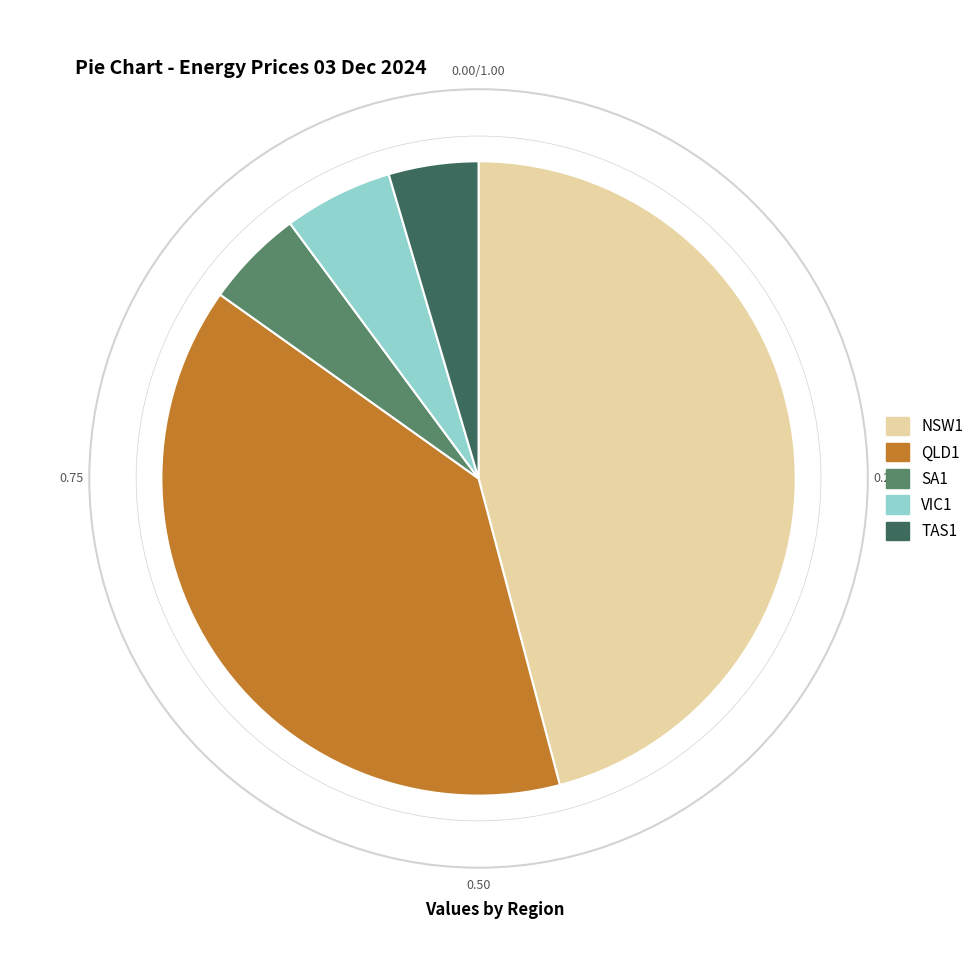

Is there a majority slice in this chart?

No